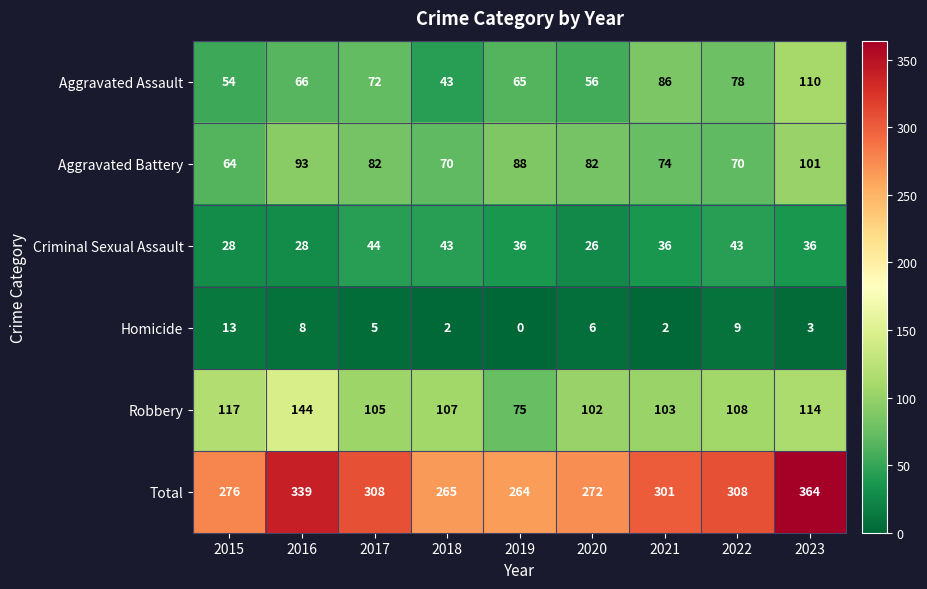

How many categories are shown in the chart?

9